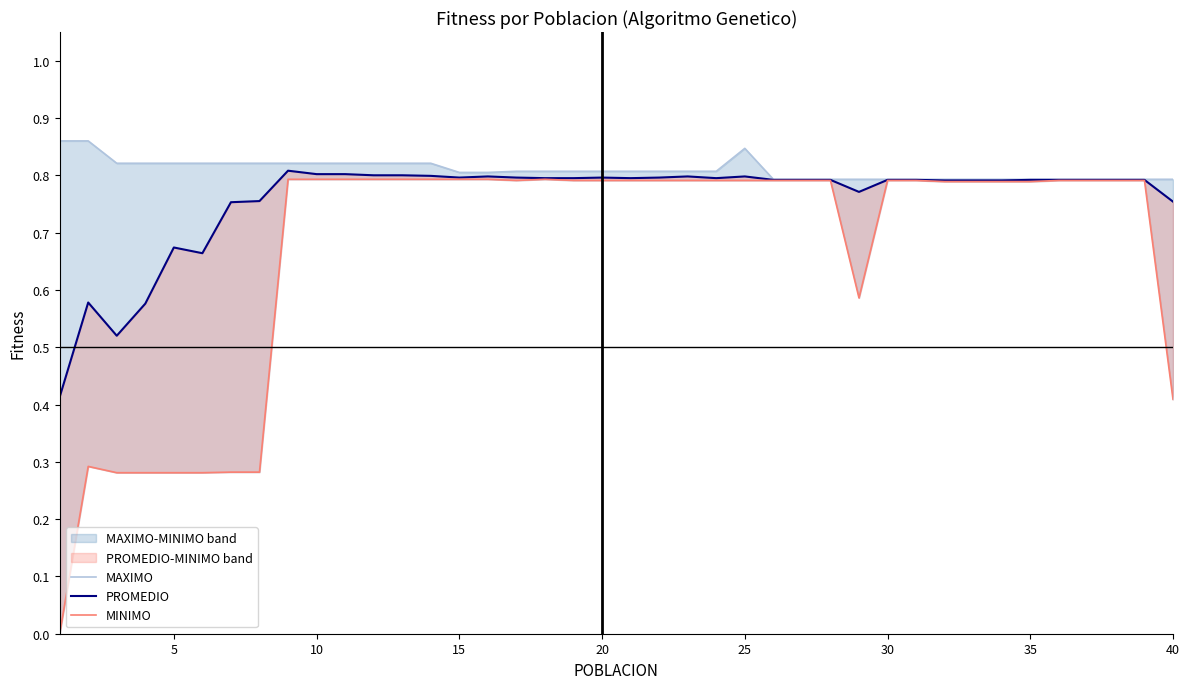

The value of MINIMO at 10 is 0.4. True or false?

False